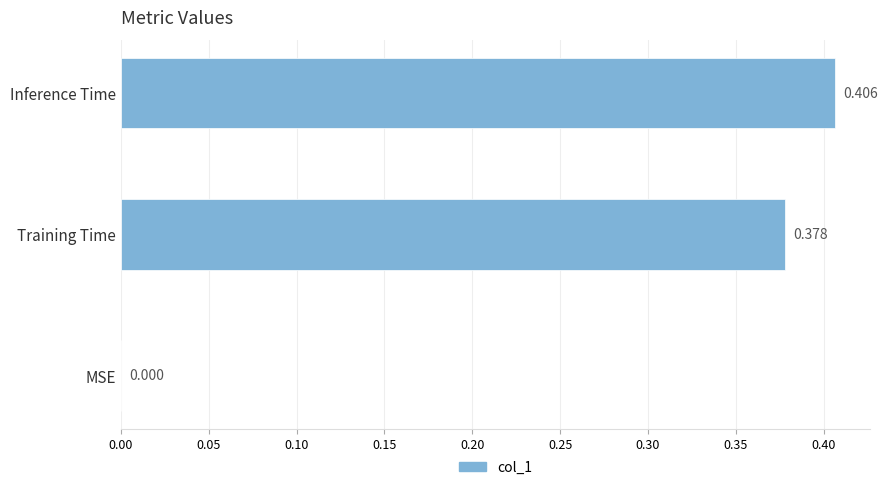

Which has a higher value, Inference Time or MSE?

Inference Time